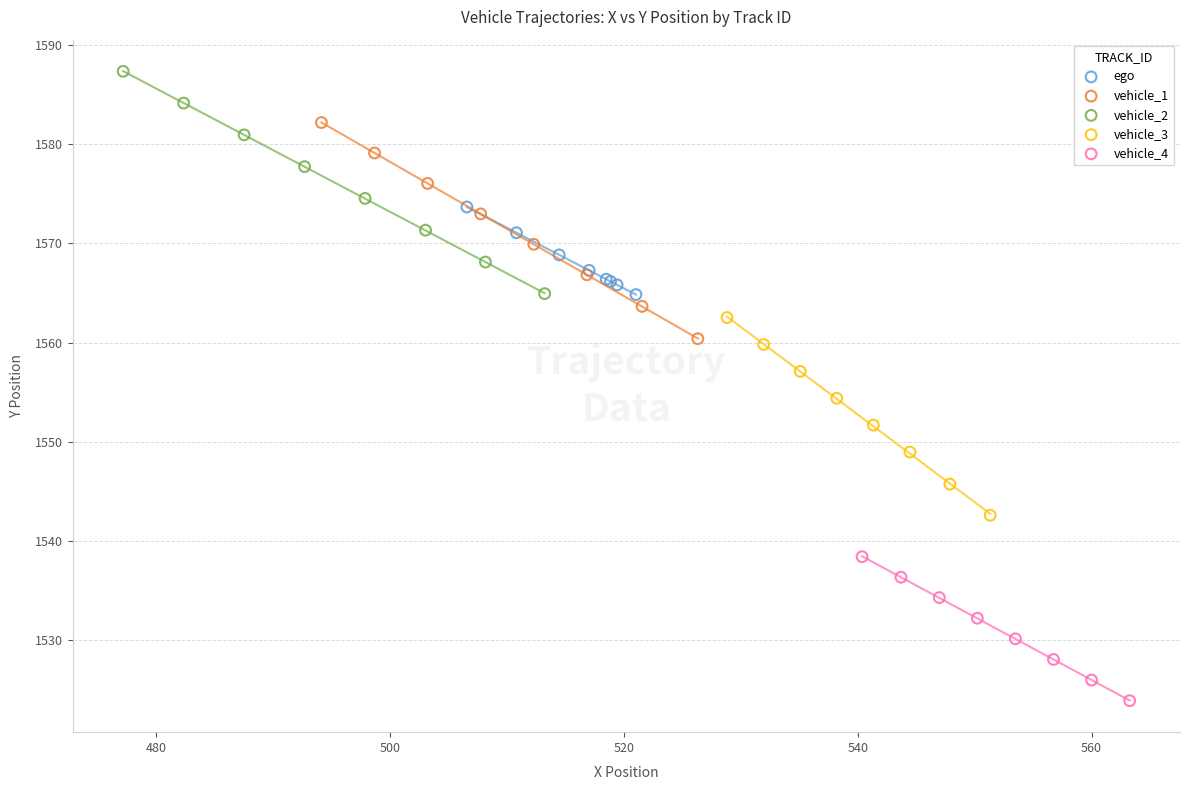

Which series has the largest Y range (max minus min)?

vehicle_2